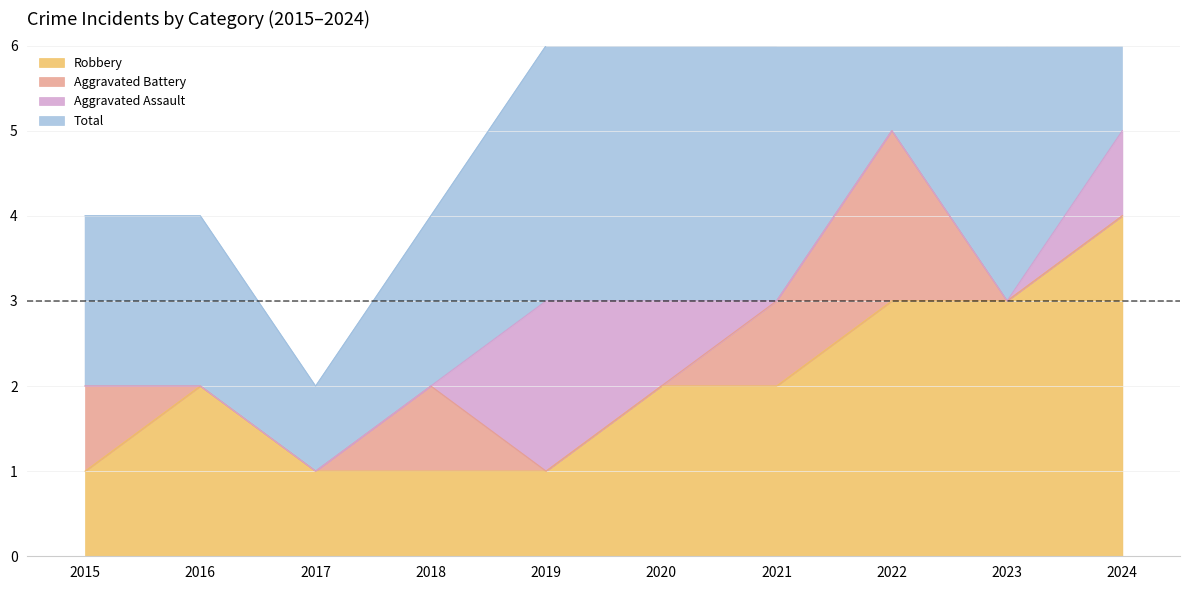

Where is Robbery nearest to the value 2?

2016